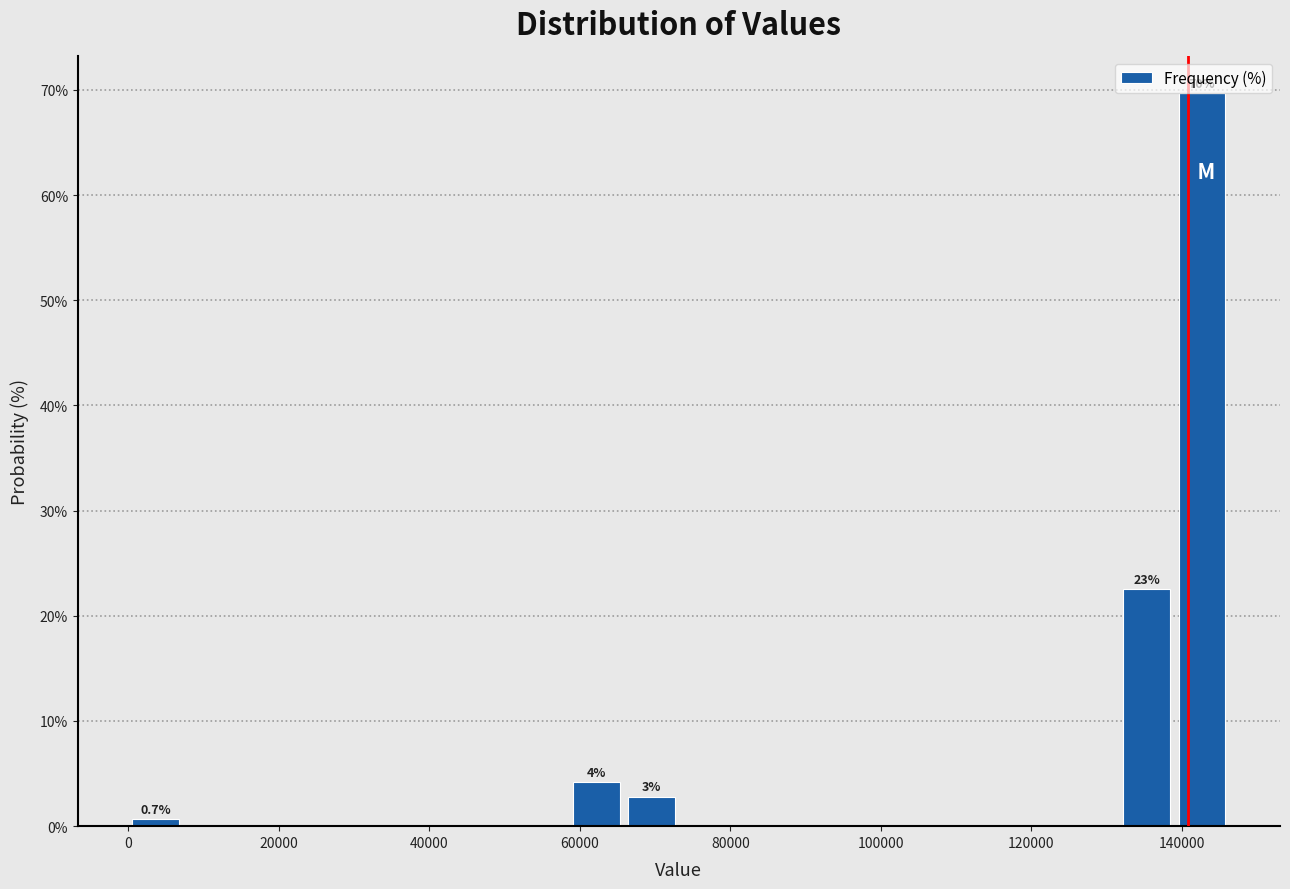

Read against the x-axis, roughly where is the centre of the tallest bar?

142000